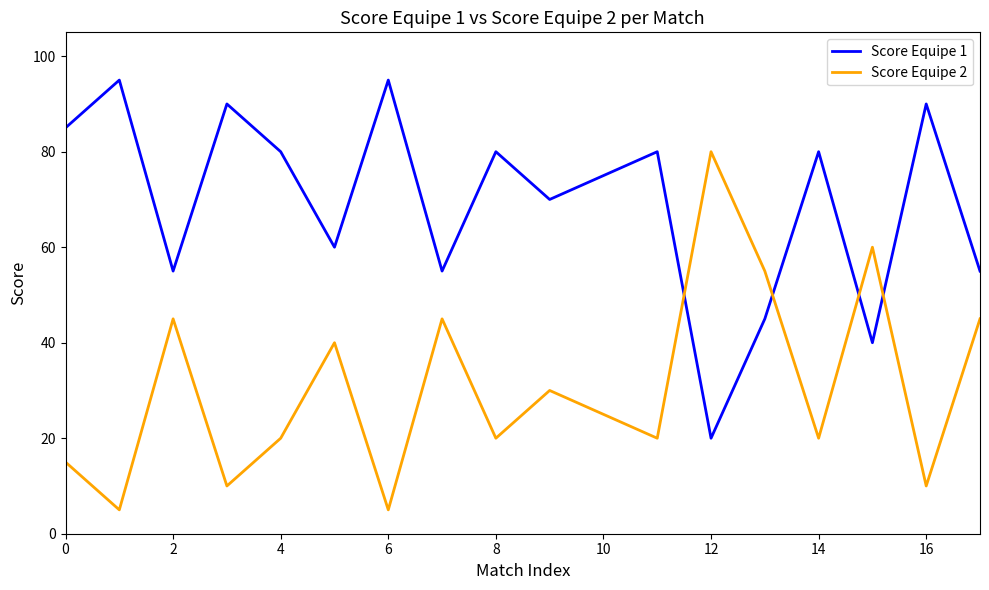

Count the number of data series in this chart.

2